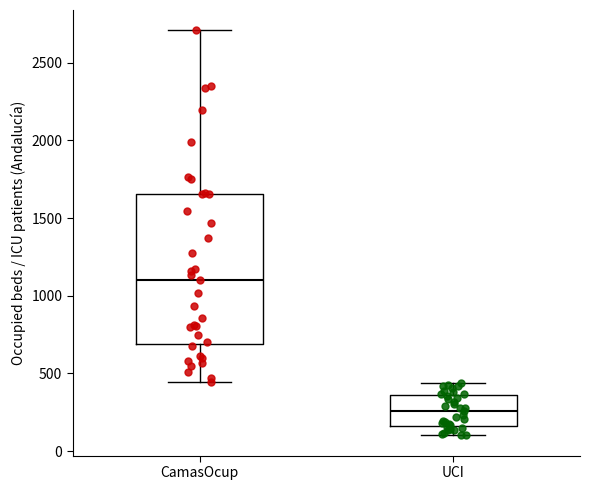

Comparing the boxes themselves (not the whiskers), which one is the tallest?

CamasOcup